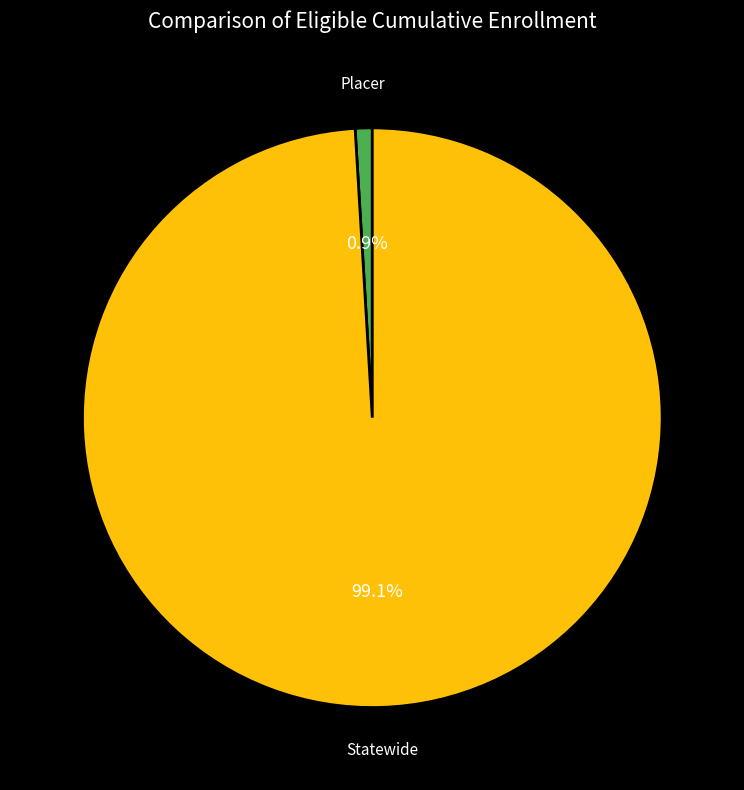

How many slices are in this pie chart?

2